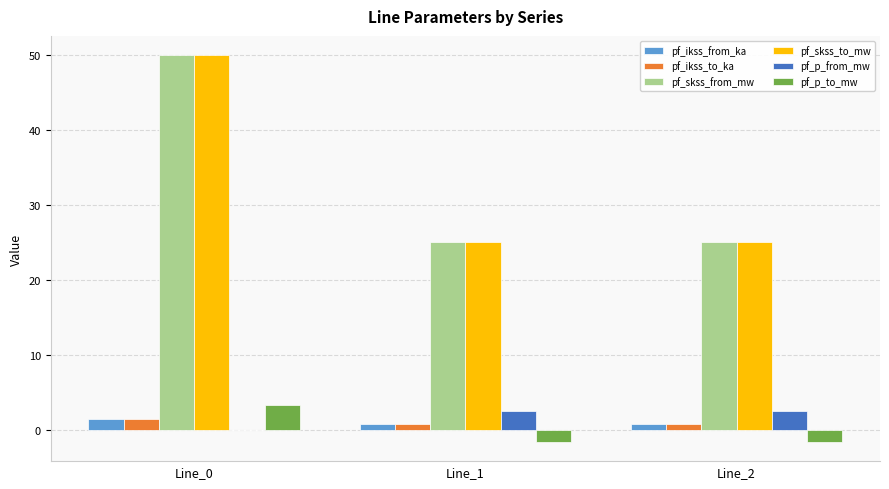

Count the pf_ikss_to_ka values in the range 0 to 1.

2